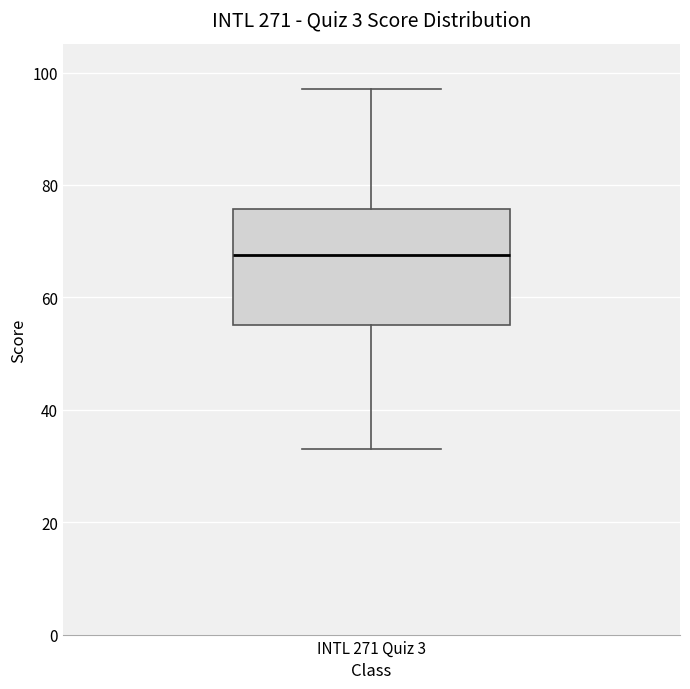

Where does the upper whisker of the box for INTL 271 Quiz 3 end on the y-axis? The values are not printed on the chart, so give them approximately, as read against the axis.

98